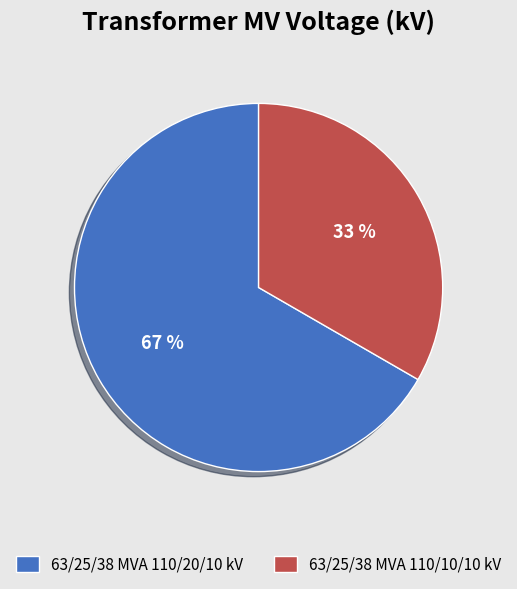

To the nearest percent, what is the combined percentage of 63/25/38 MVA 110/20/10 kV and 63/25/38 MVA 110/10/10 kV?

100%